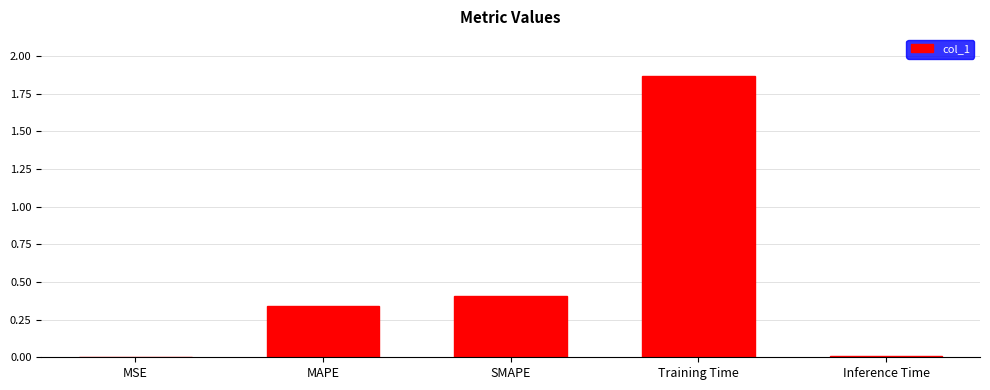

Between SMAPE and MAPE, which is larger?

SMAPE